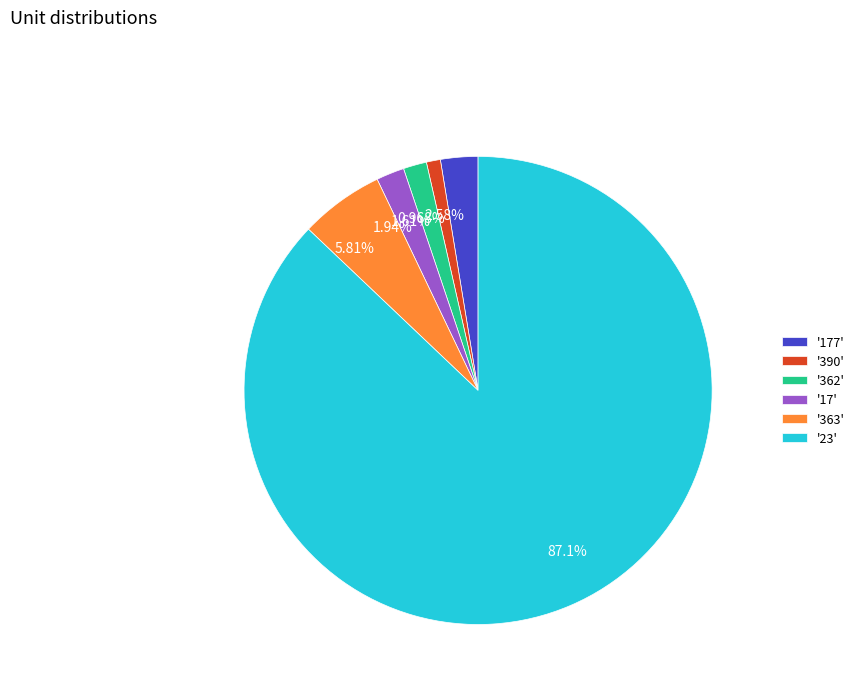

What is the ratio of the value at 2.58% to the value at 0.968%?

2.7